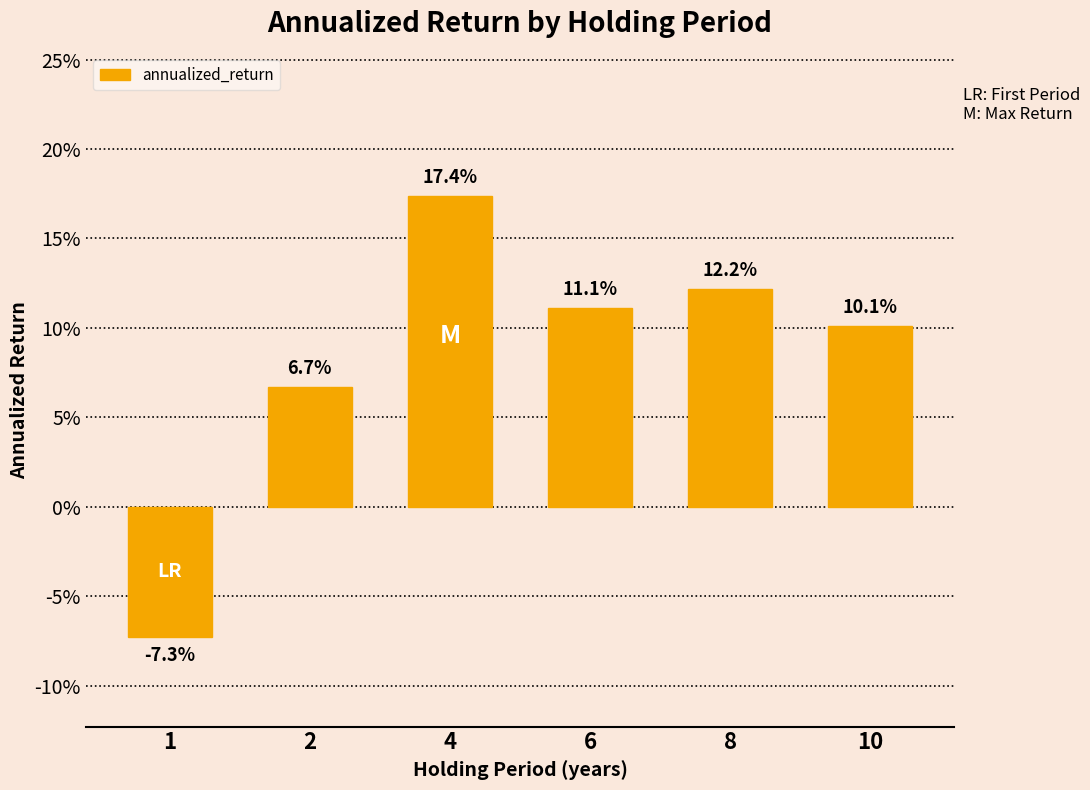

Does the chart contain any negative values?

Yes